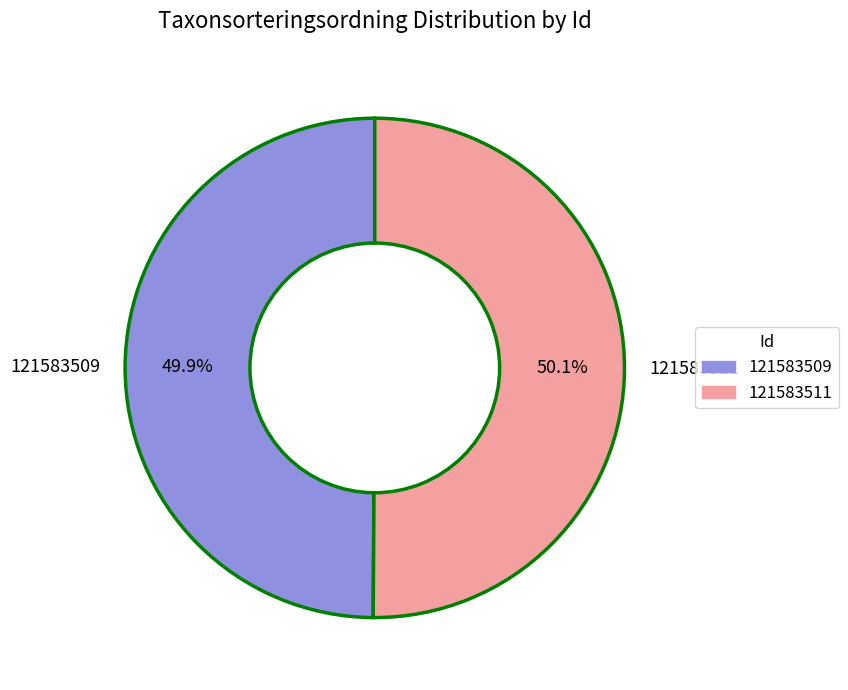

What percentage do 121583511 and 121583509 together represent?

100.0%